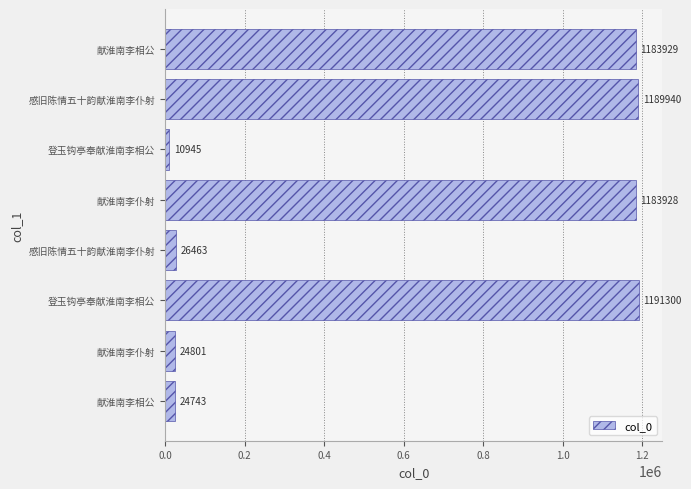

Are the bars horizontal?

Yes